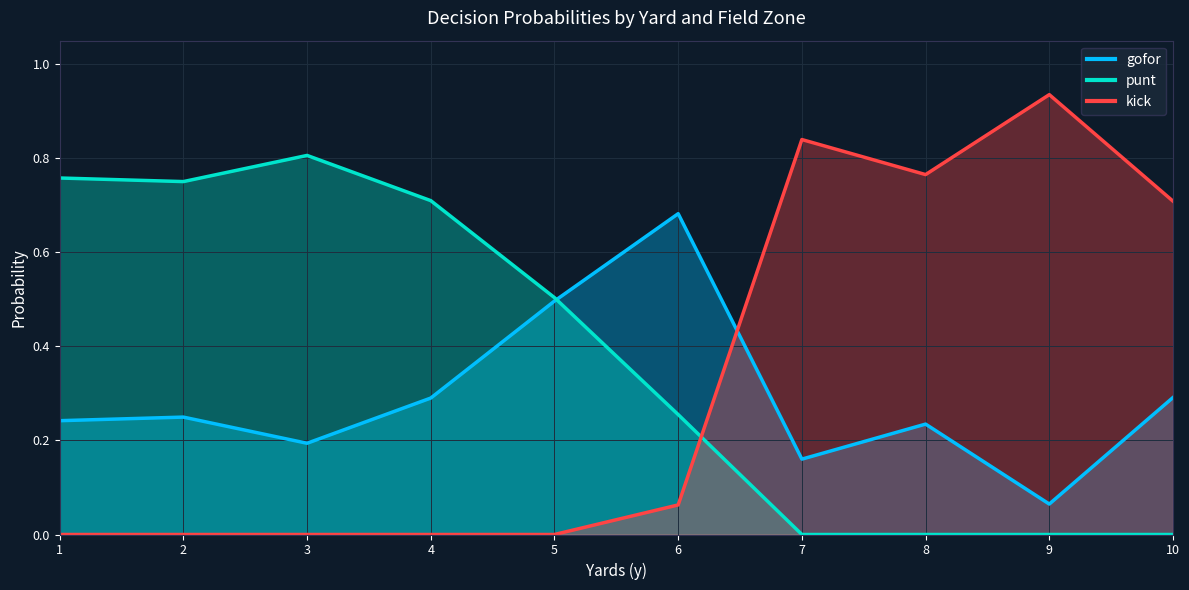

What is the average value of the punt series?

0.4